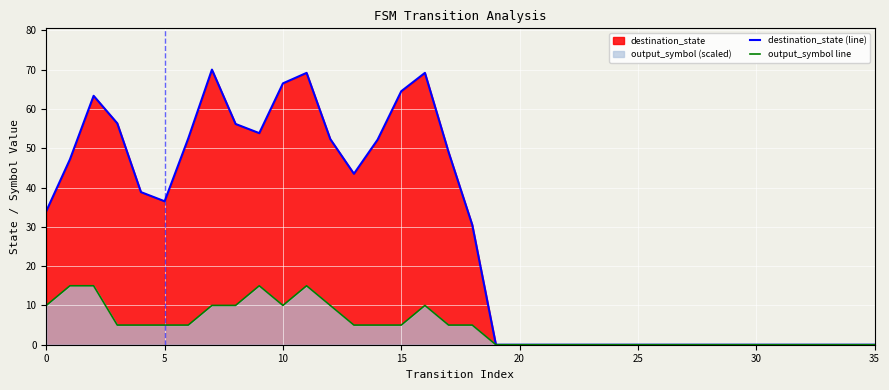

In output_symbol line, how many points are lower than both neighbors (excluding endpoints)?

1